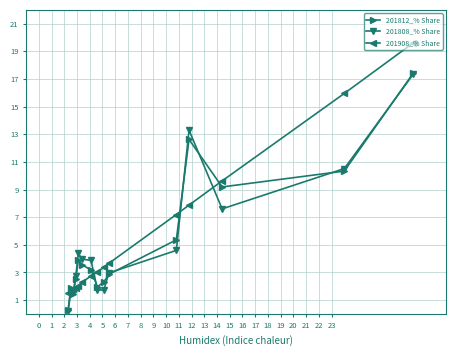

Which series has the largest total across all categories?

201908_% Share